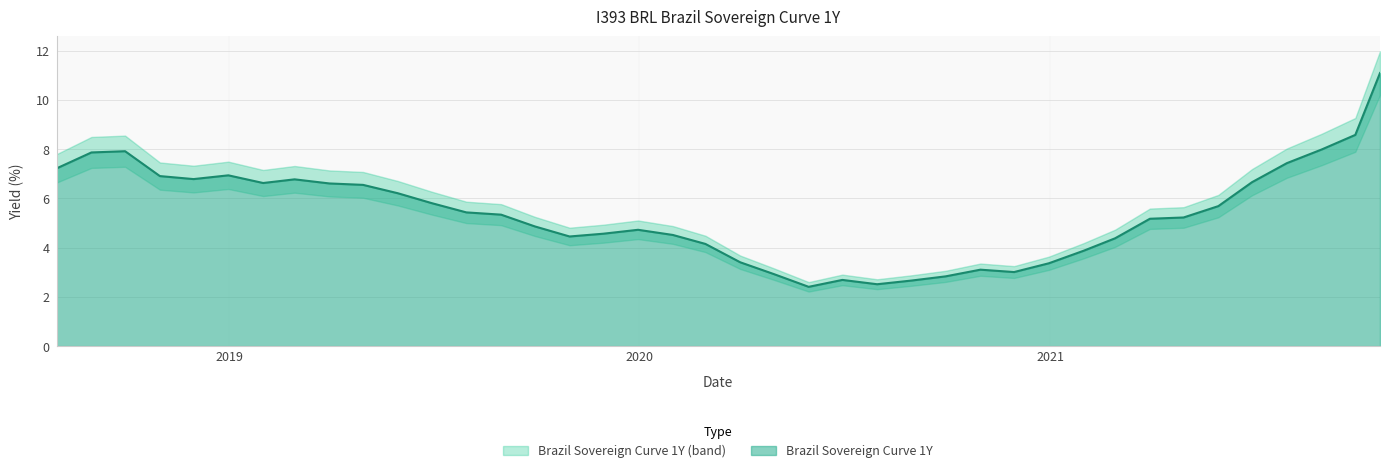

How many lines are shown in the chart?

1